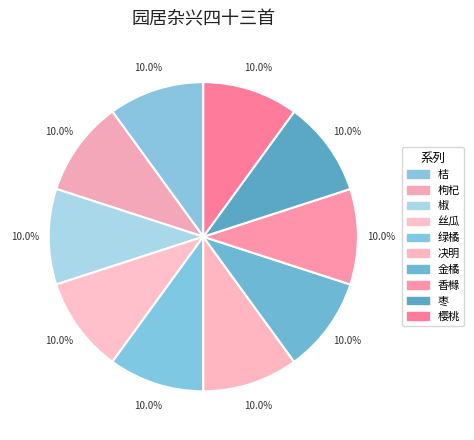

Is there any slice that represents more than half of the pie?

No